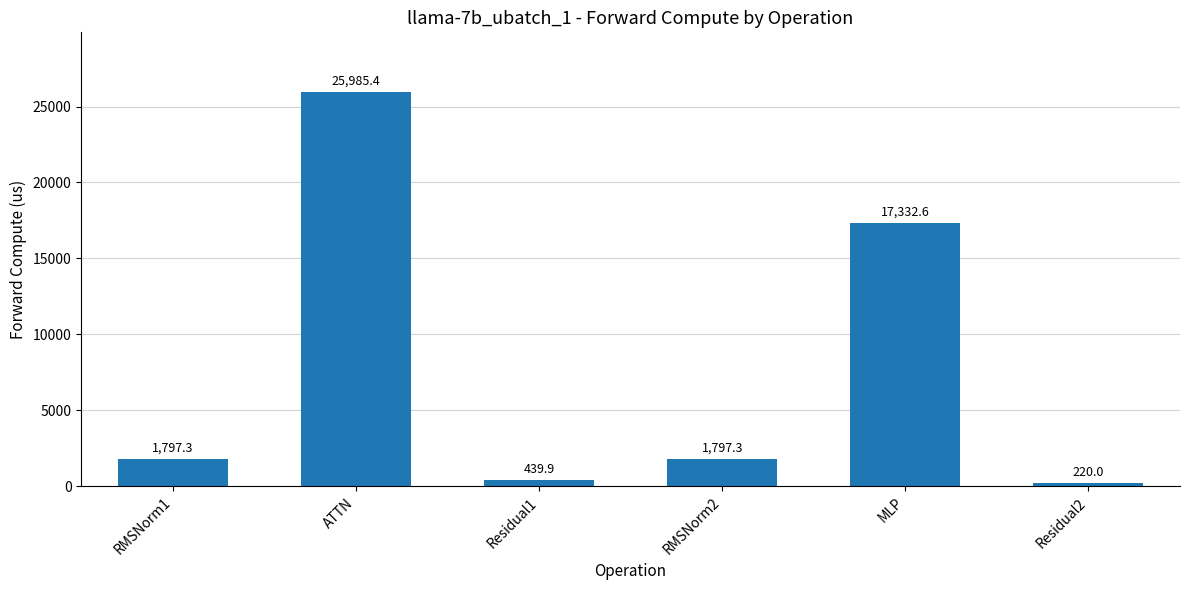

Count the number of categories in the chart.

6